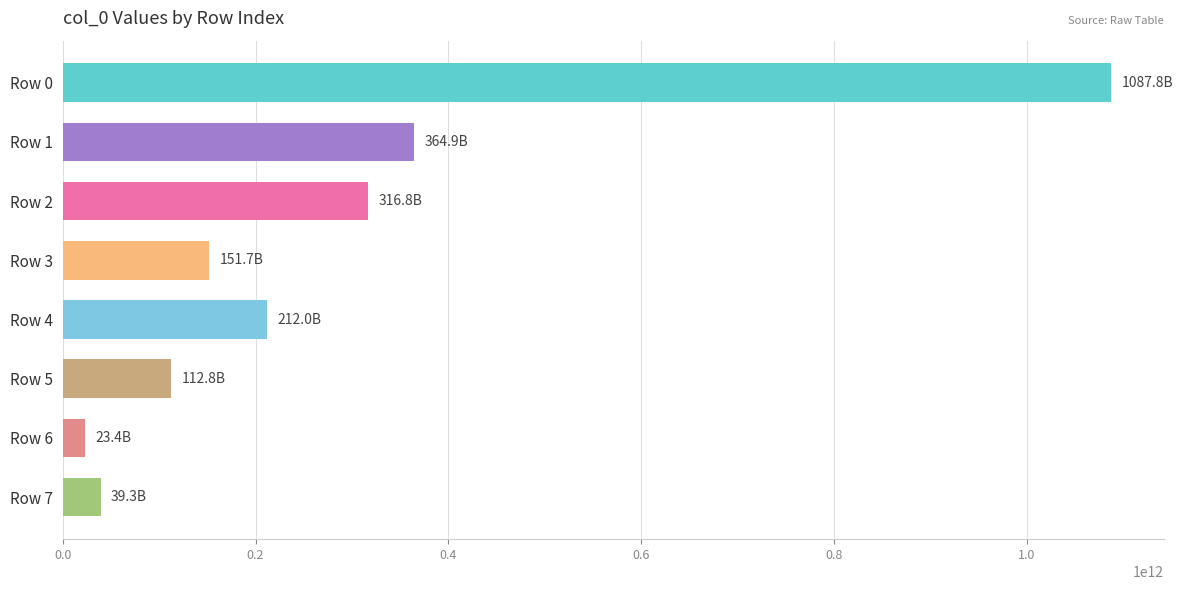

Between Row 5 and Row 0, which is larger?

Row 0